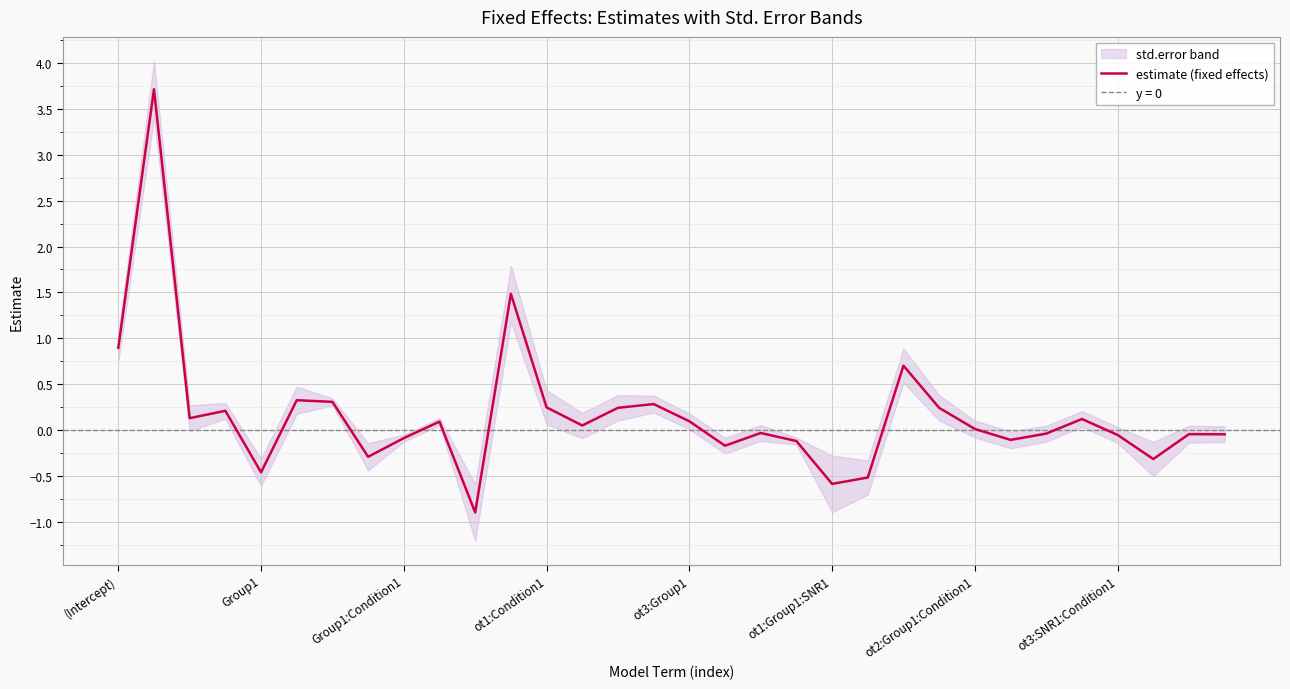

At which label is the value closest to 1?

(Intercept)